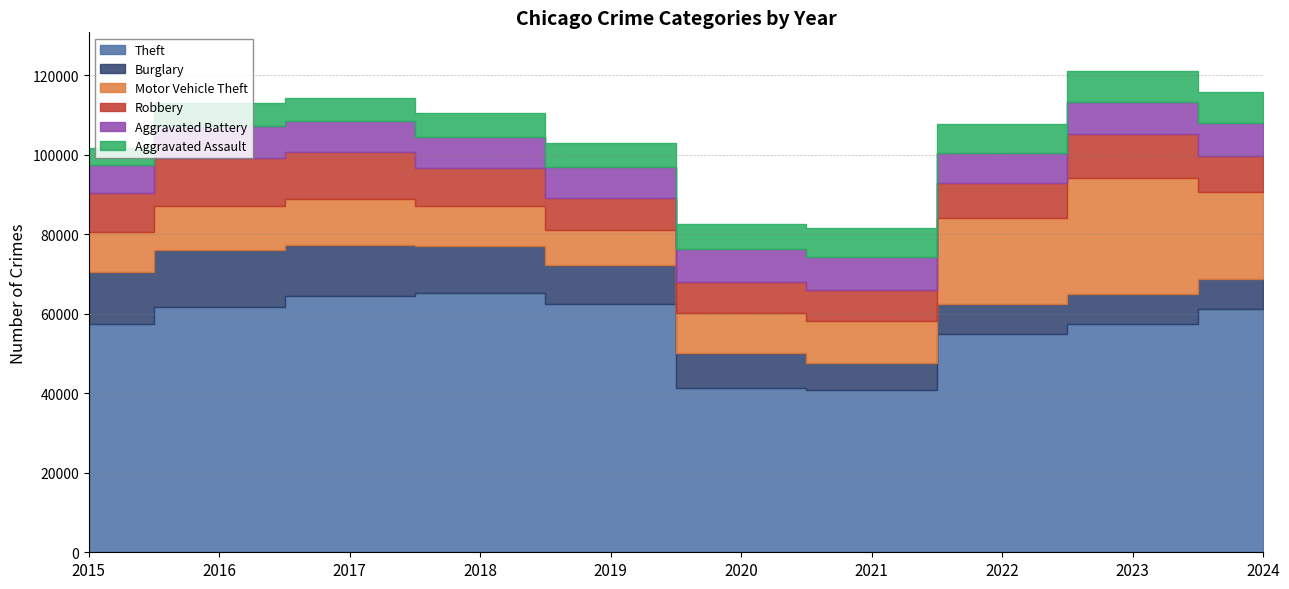

What is the sum of the Burglary values at 2017 and 2022?

20595